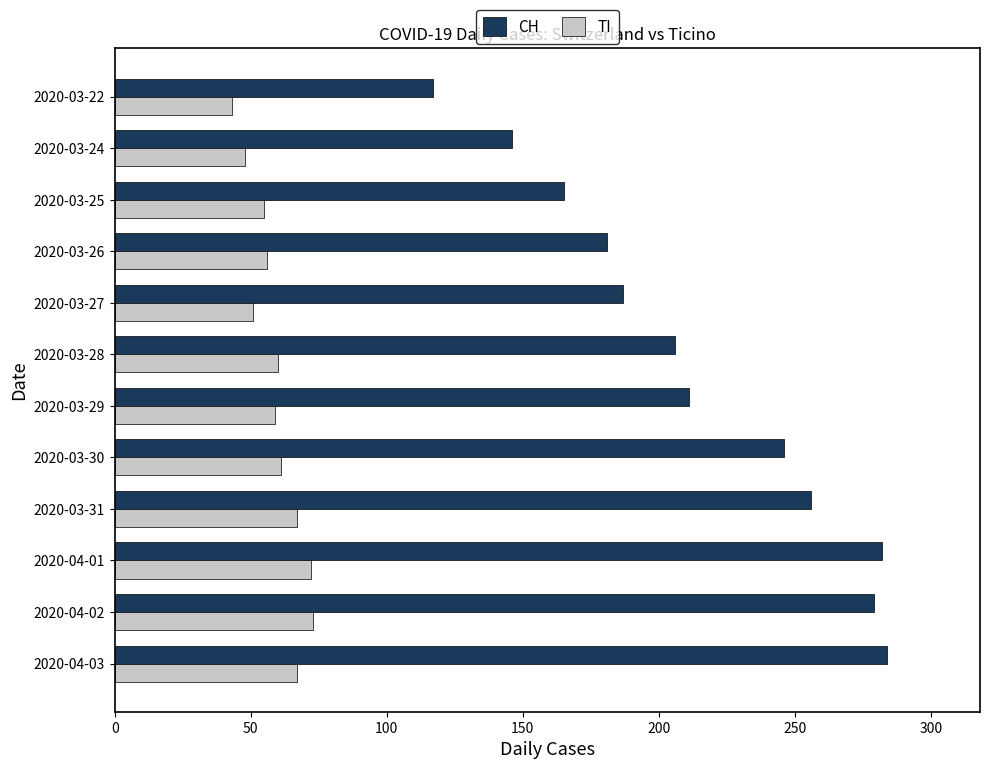

The CH series shows 67 at 2020-03-27. True or false?

False